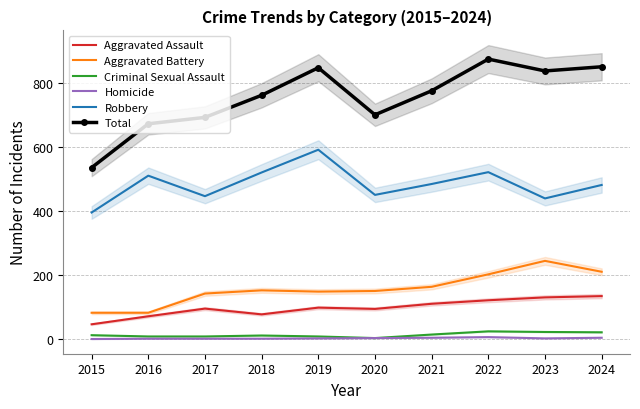

What is the spread (max minus min) of values at 2020?

697